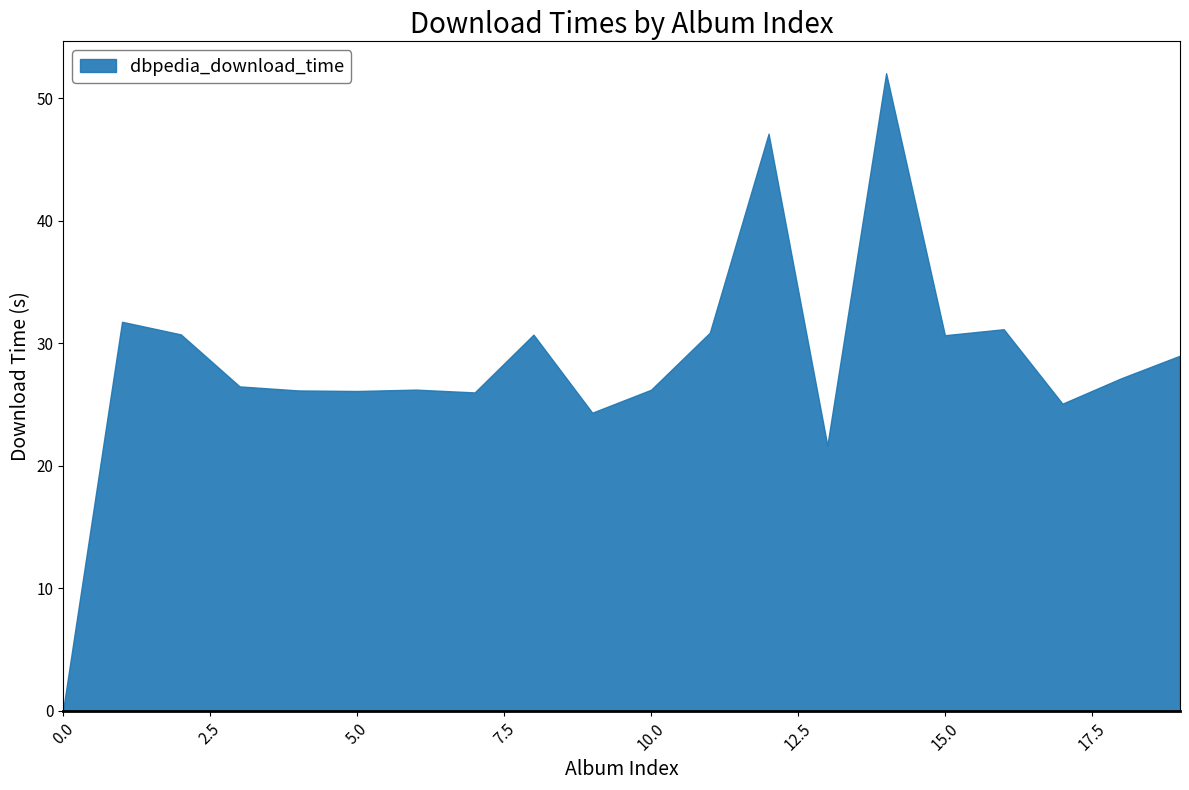

What is the average value?

28.5